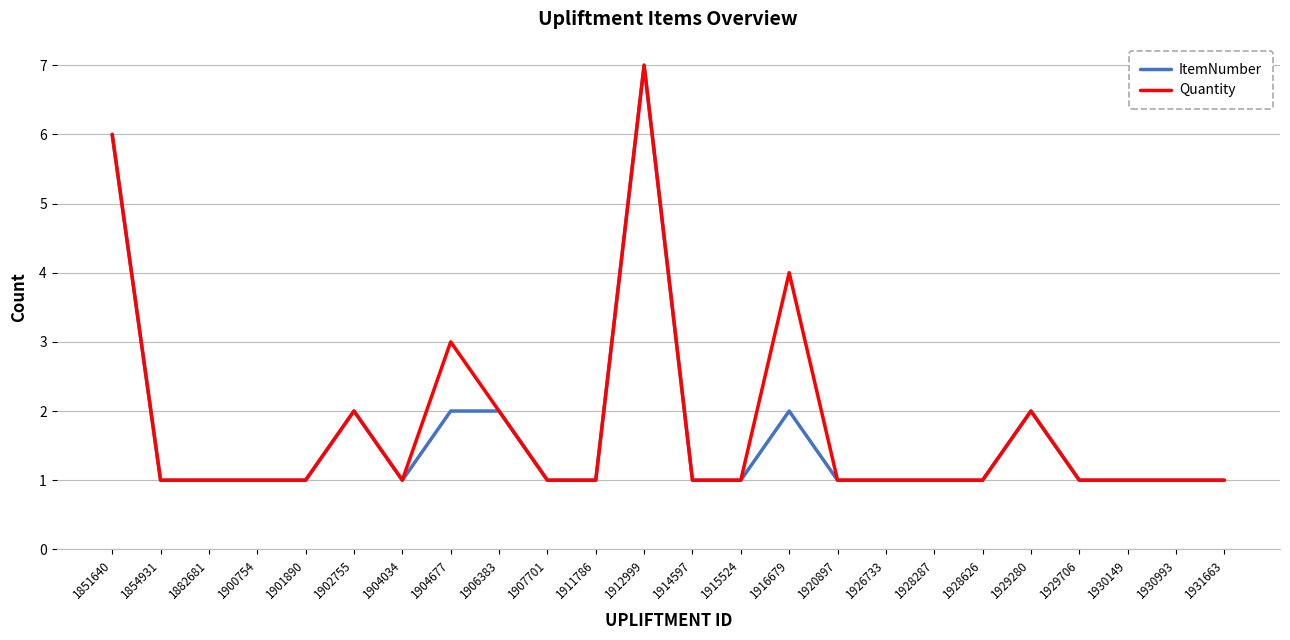

At which category does the chart reach its peak across all series?

1912999